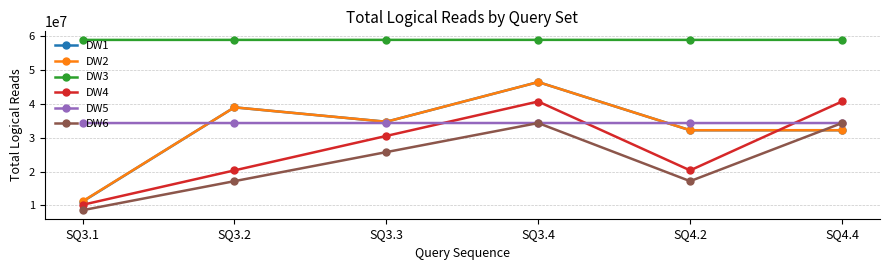

What is the difference between the second highest and second lowest values in the DW4 series?

20347022